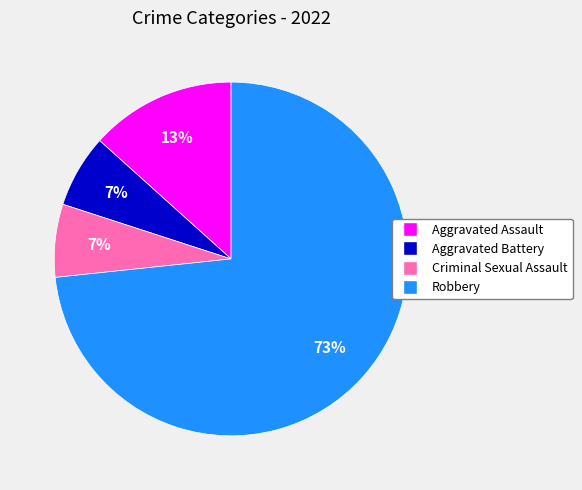

To the nearest percent, what is the average slice percentage?

25%